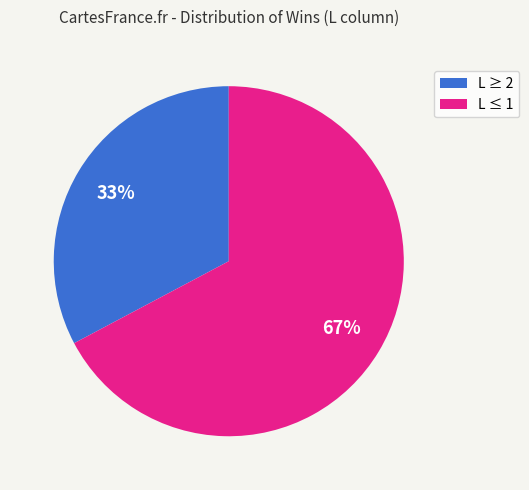

To the nearest percent, what is the average slice percentage?

50%